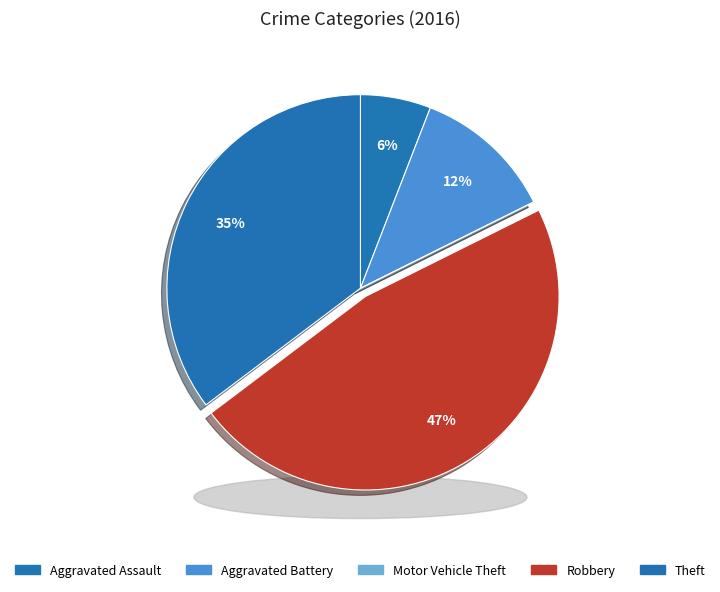

Which has a higher value, Theft or Motor Vehicle Theft?

Theft